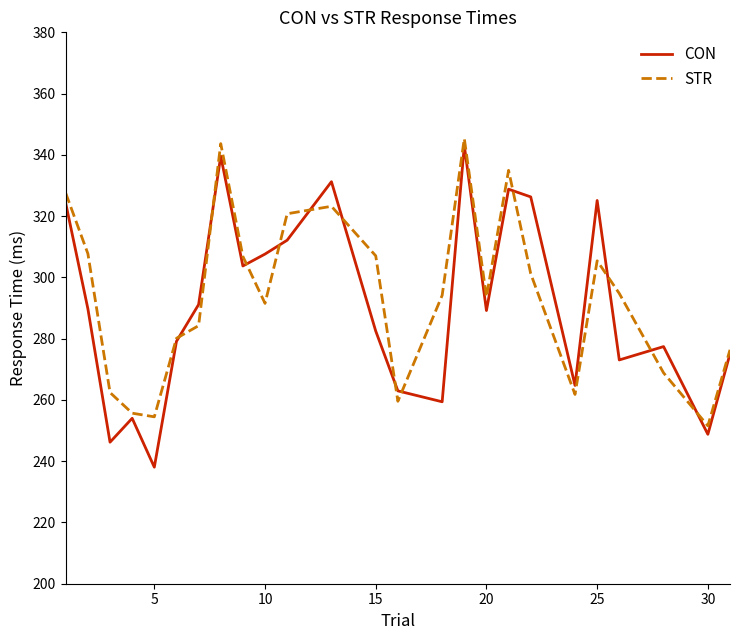

What is the minimum value for STR?

251.5